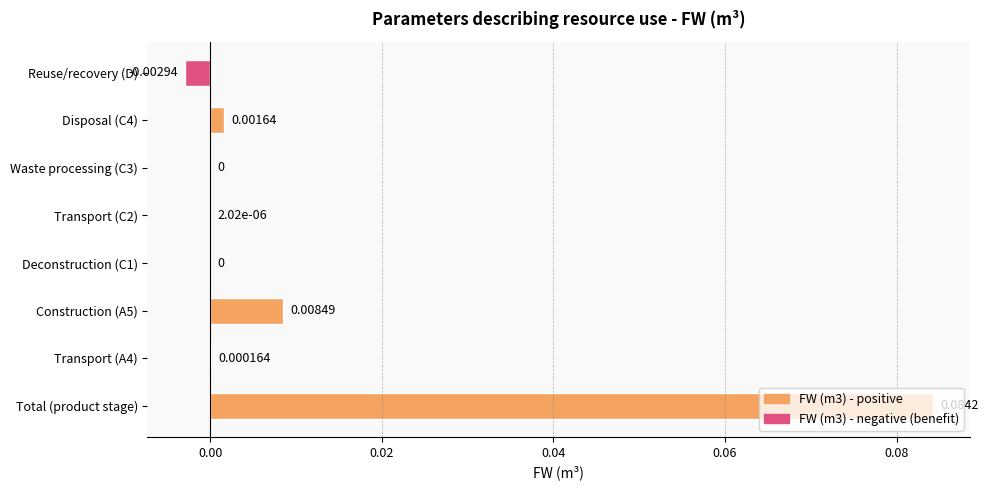

At which category does the chart reach its peak across all series?

Total (product stage)